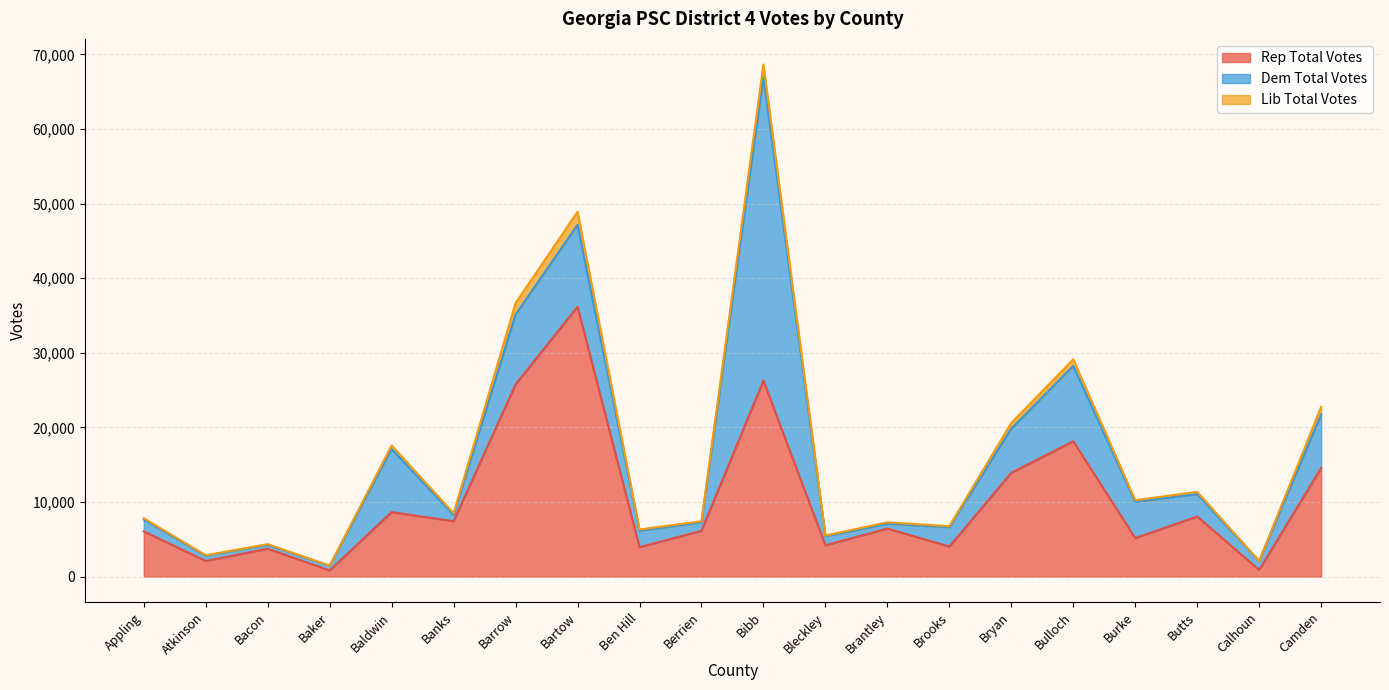

What is the value of the Dem Total Votes point at the 1st from the left?

1602